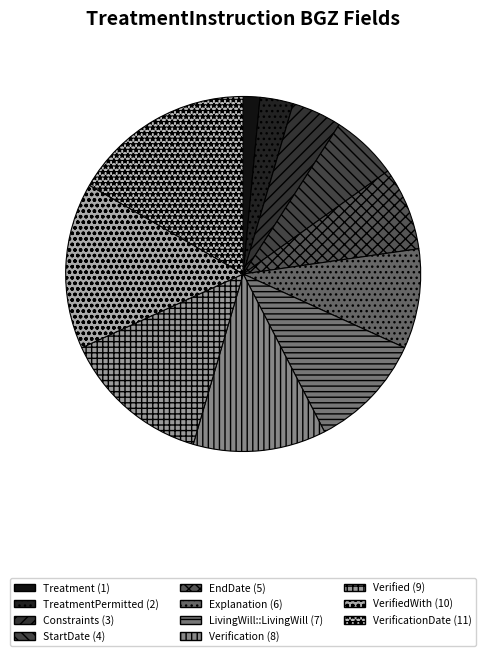

Is there a majority slice in this chart?

No